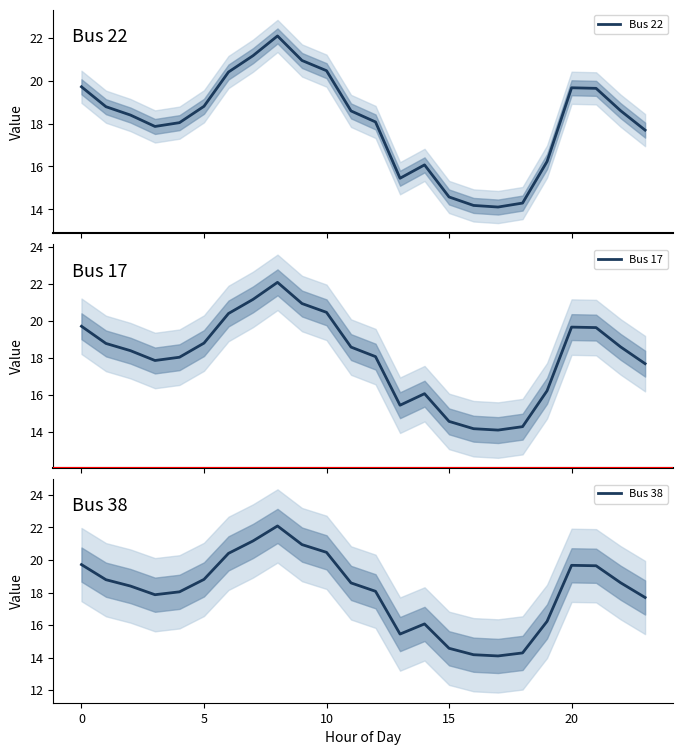

Reading left to right, what are all the values shown in this chart?

Bus 22: 19.7	18.8	18.4	17.9	18.0	18.8	20.4	21.2	22.1	20.9	20.5	18.6	18.1	15.4	16.1	14.6	14.2	14.1	14.3	16.2	19.7	19.6	18.6	17.7
Bus 17: 19.7	18.8	18.4	17.9	18.0	18.8	20.4	21.2	22.1	20.9	20.5	18.6	18.1	15.4	16.1	14.6	14.2	14.1	14.3	16.2	19.7	19.6	18.6	17.7
Bus 38: 19.7	18.8	18.4	17.9	18.0	18.8	20.4	21.2	22.1	20.9	20.5	18.6	18.1	15.4	16.1	14.6	14.2	14.1	14.3	16.2	19.7	19.6	18.6	17.7